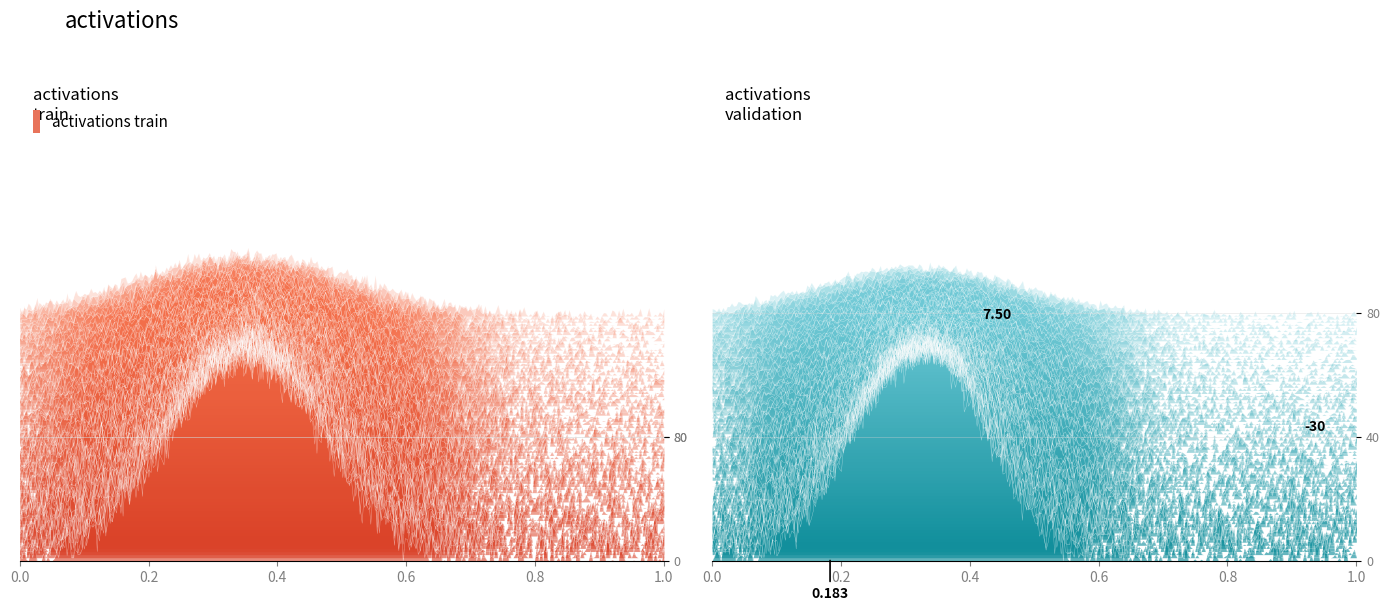

How many distinct data groups are displayed?

1